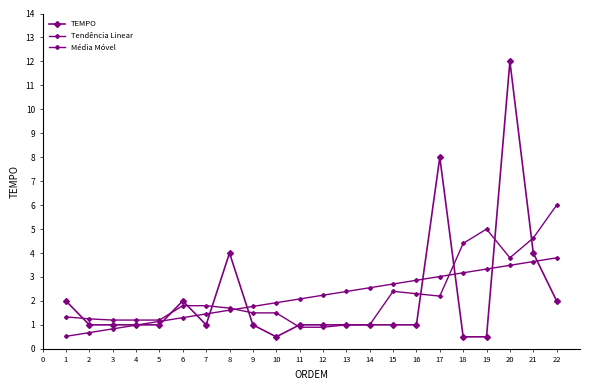

Count the number of data series in this chart.

3